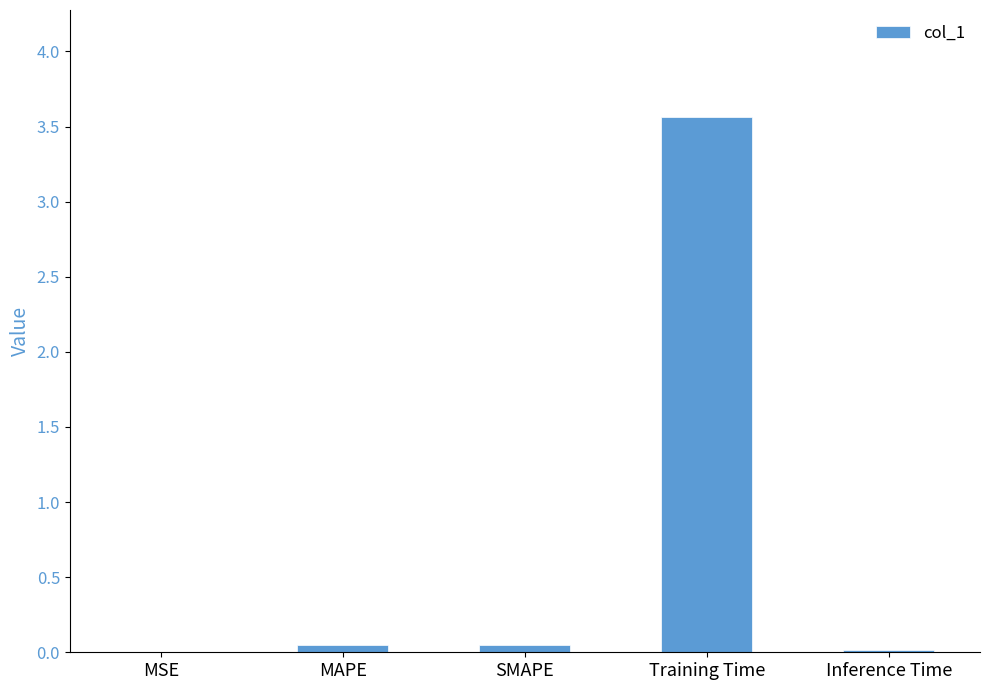

The value at Inference Time is 0.0. True or false?

True